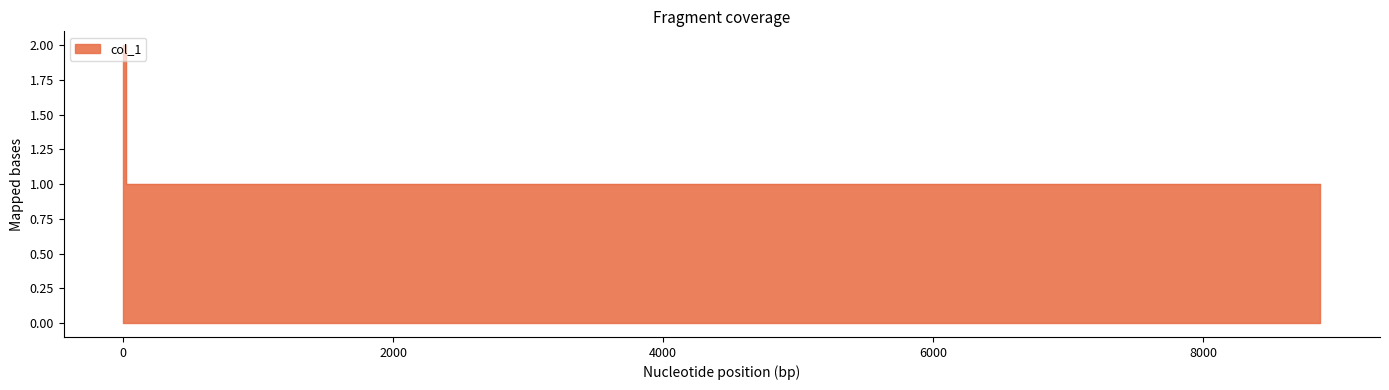

True or false: the data shows 1 at 5045.

True